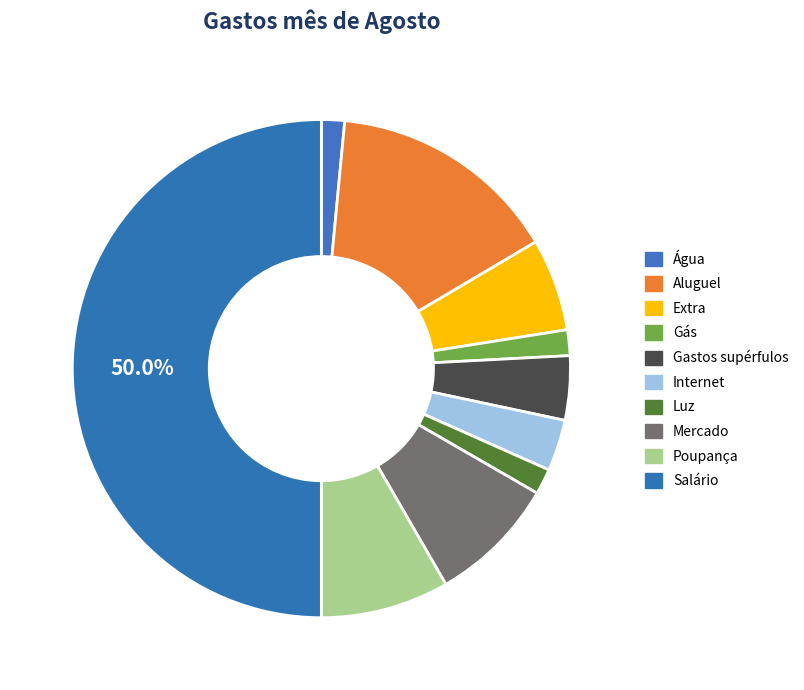

What percentage is the Poupança slice, to the nearest percent?

8%